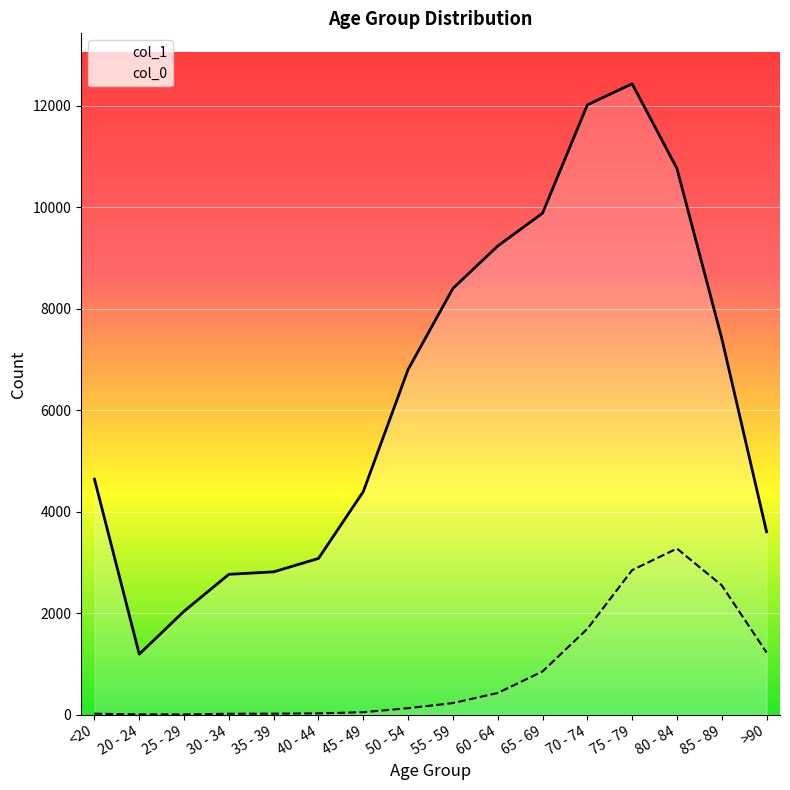

What position from the left is 40 - 44?

6